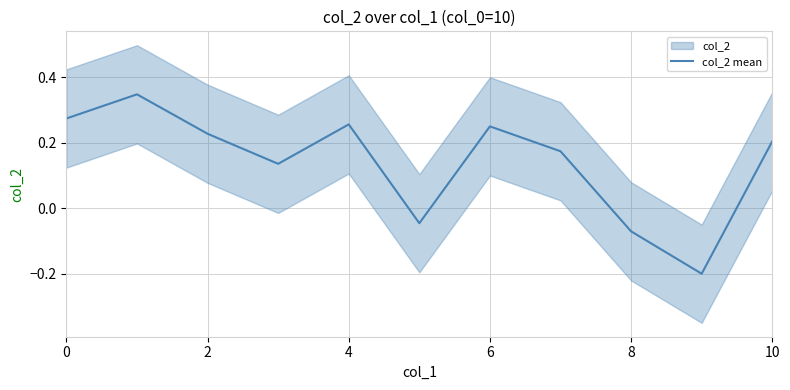

The col_2 mean series shows 0.2 at 10. True or false?

True